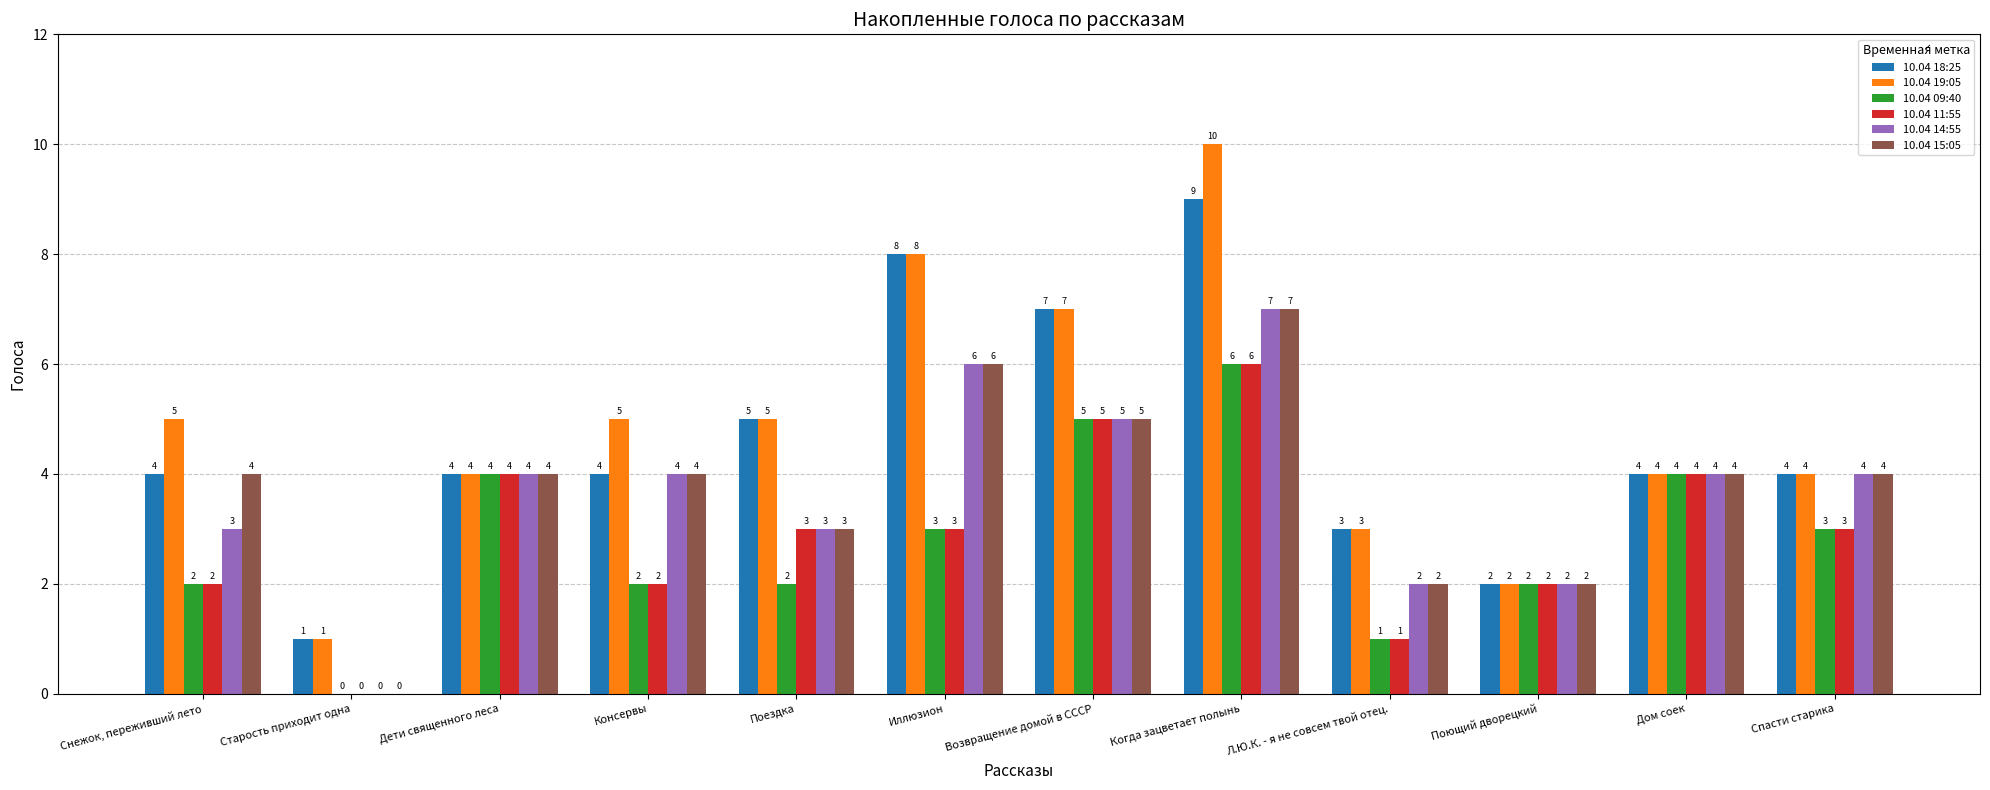

What is the maximum value shown in the chart?

10